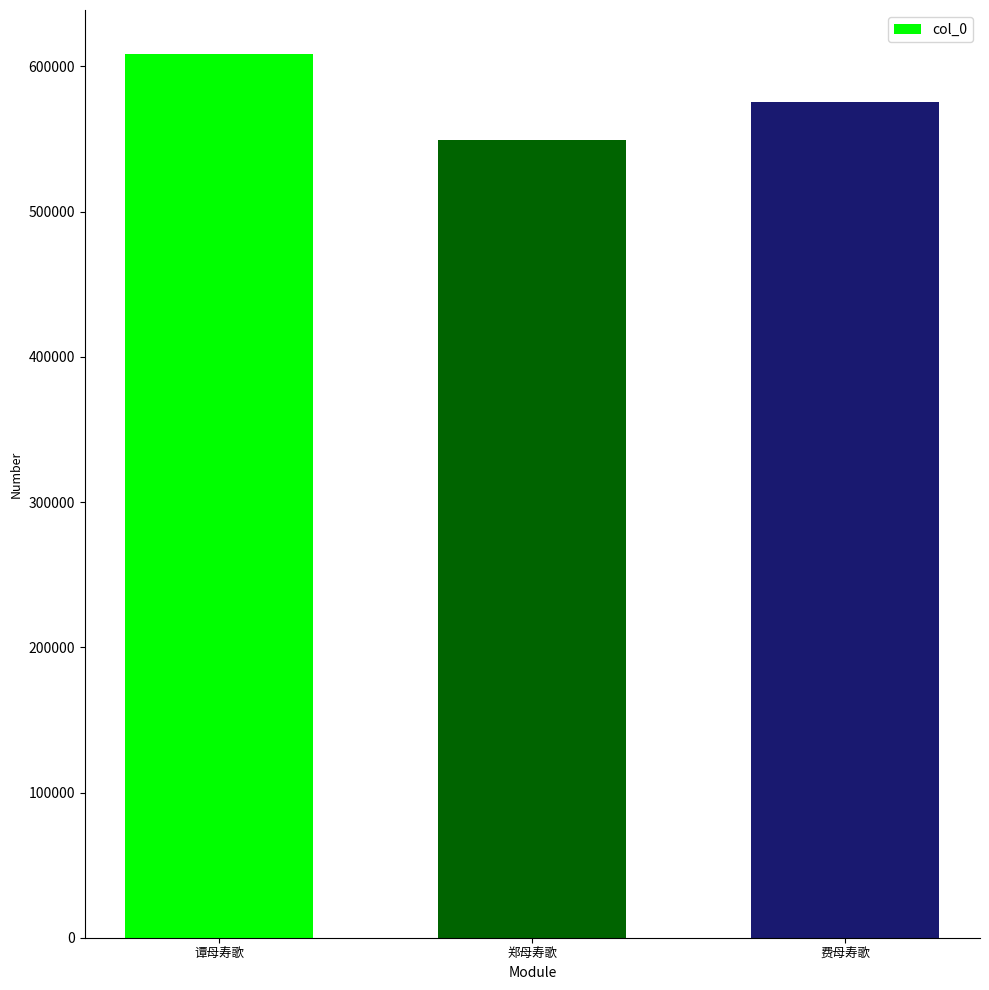

Reading left to right, extract all data points from this chart.

608409	549047	575276